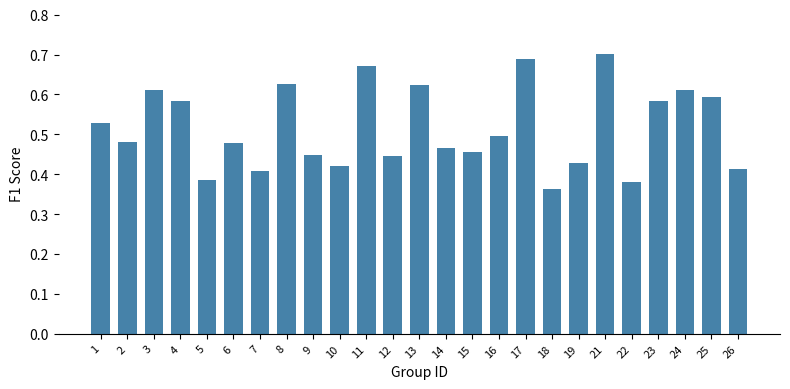

Where is the data nearest to the value 0?

18